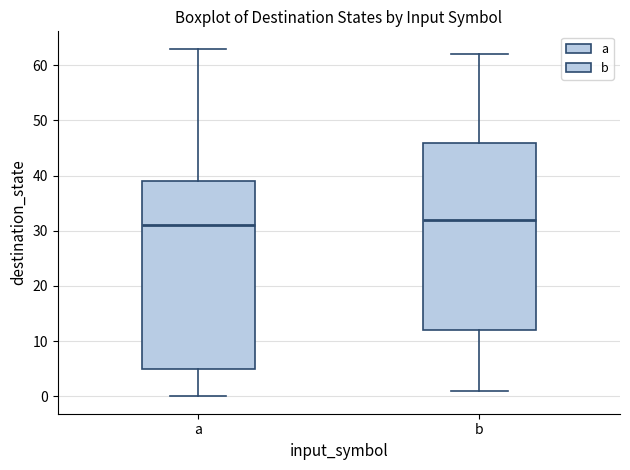

Where does the median line of the box for b sit on the y-axis? The values are not printed on the chart, so give them approximately, as read against the axis.

32